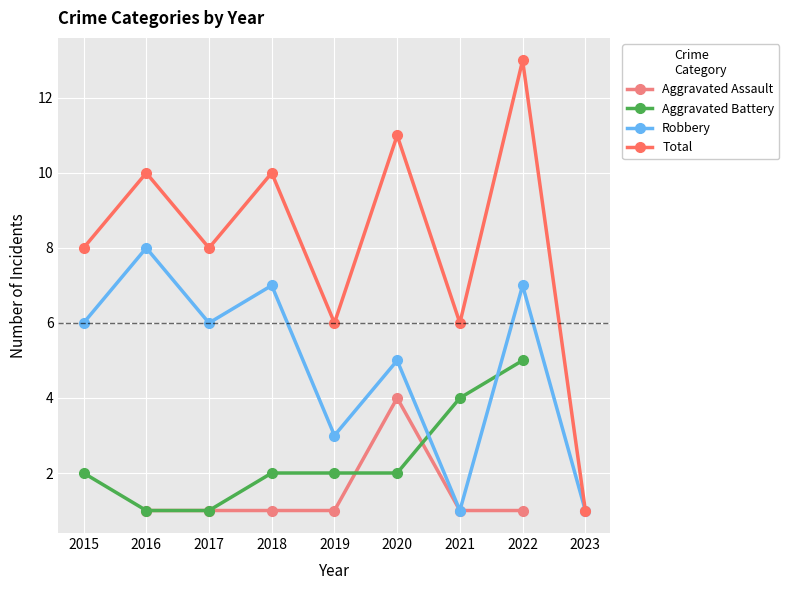

What is the sum of the Aggravated Assault values at 2019 and 2021?

2.0